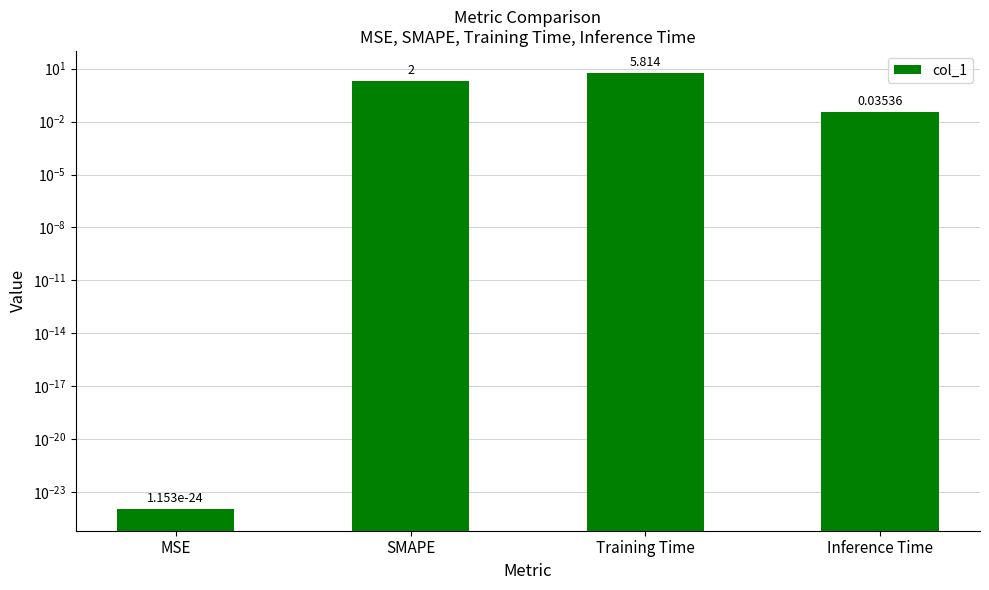

List the labels in order of value, smallest first.

MSE, Inference Time, SMAPE, Training Time